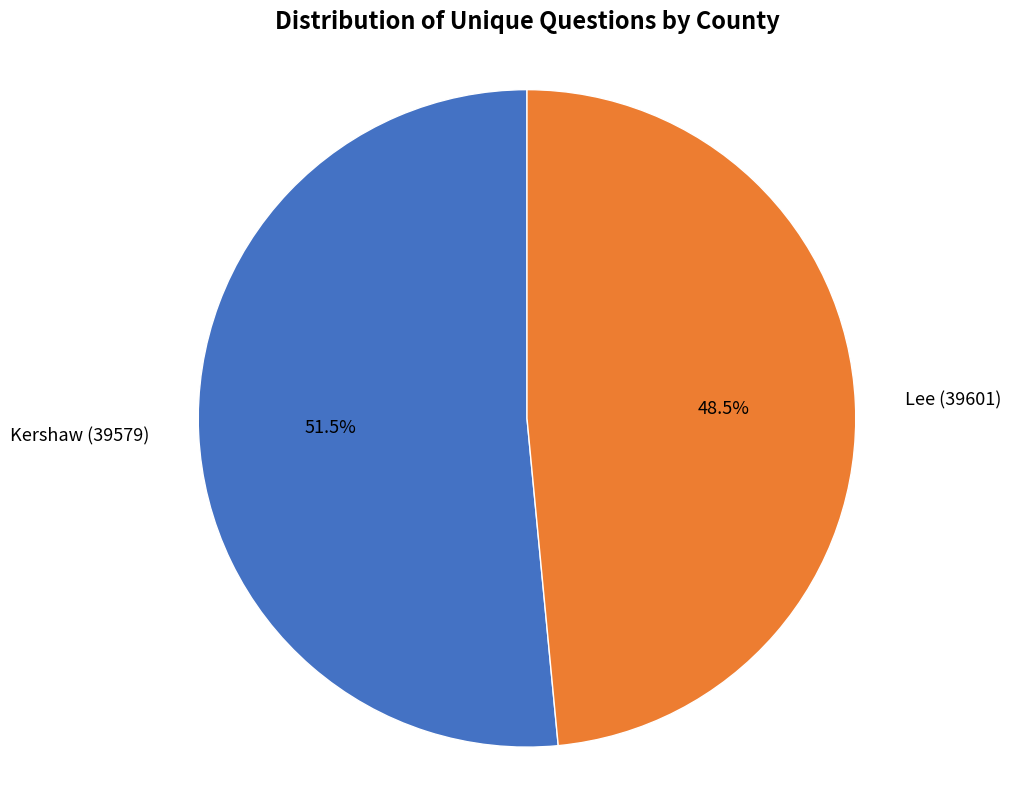

Does any single category account for the majority?

Yes